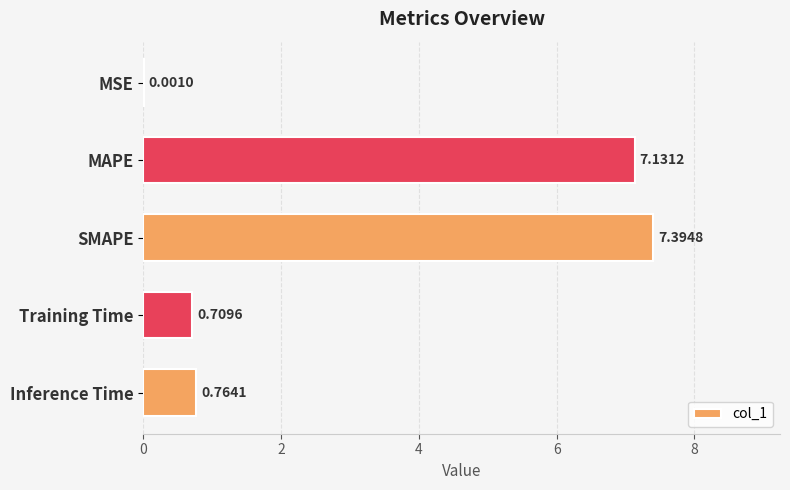

Where is the data nearest to the value 3?

Inference Time